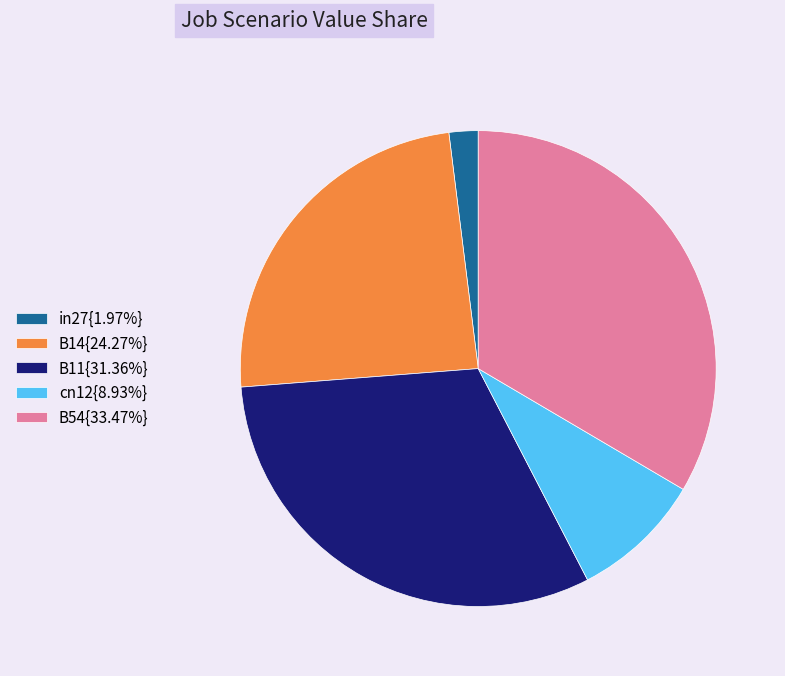

How many slices are in this pie chart?

5